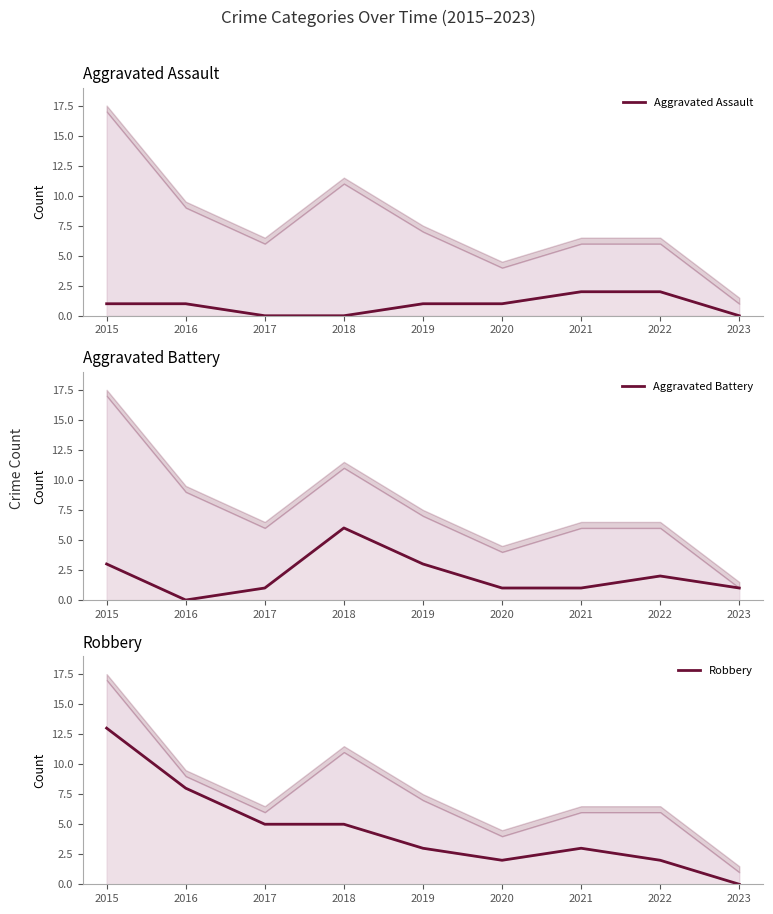

List the labels in order of Aggravated Battery value, smallest first.

2016, 2017, 2020, 2021, 2023, 2022, 2015, 2019, 2018